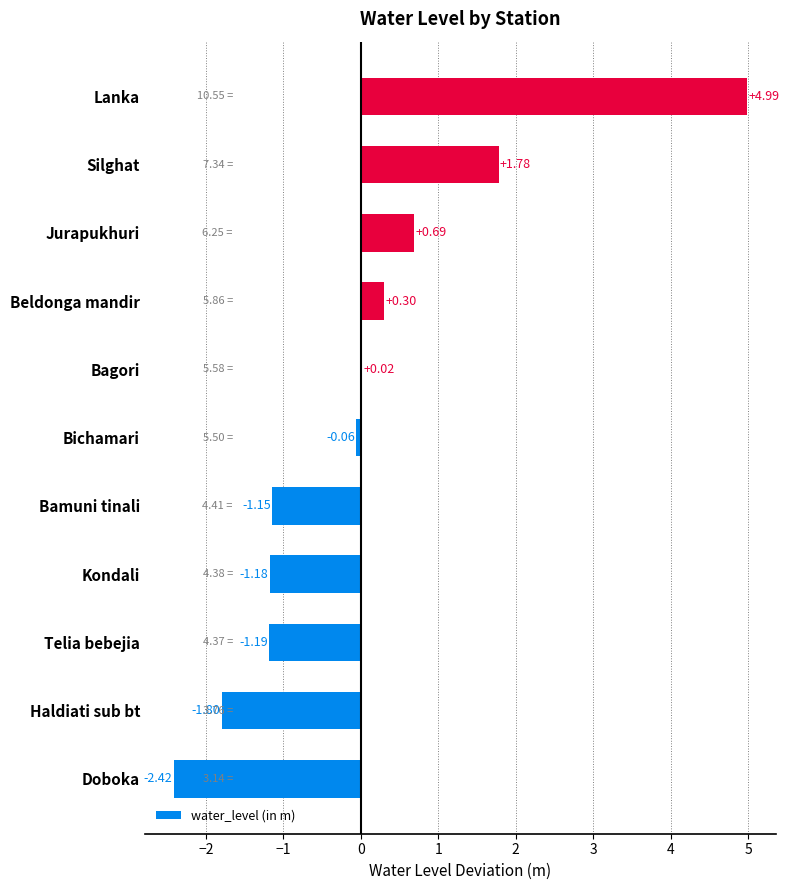

What is the sum of the values at Silghat and Doboka?

-0.6